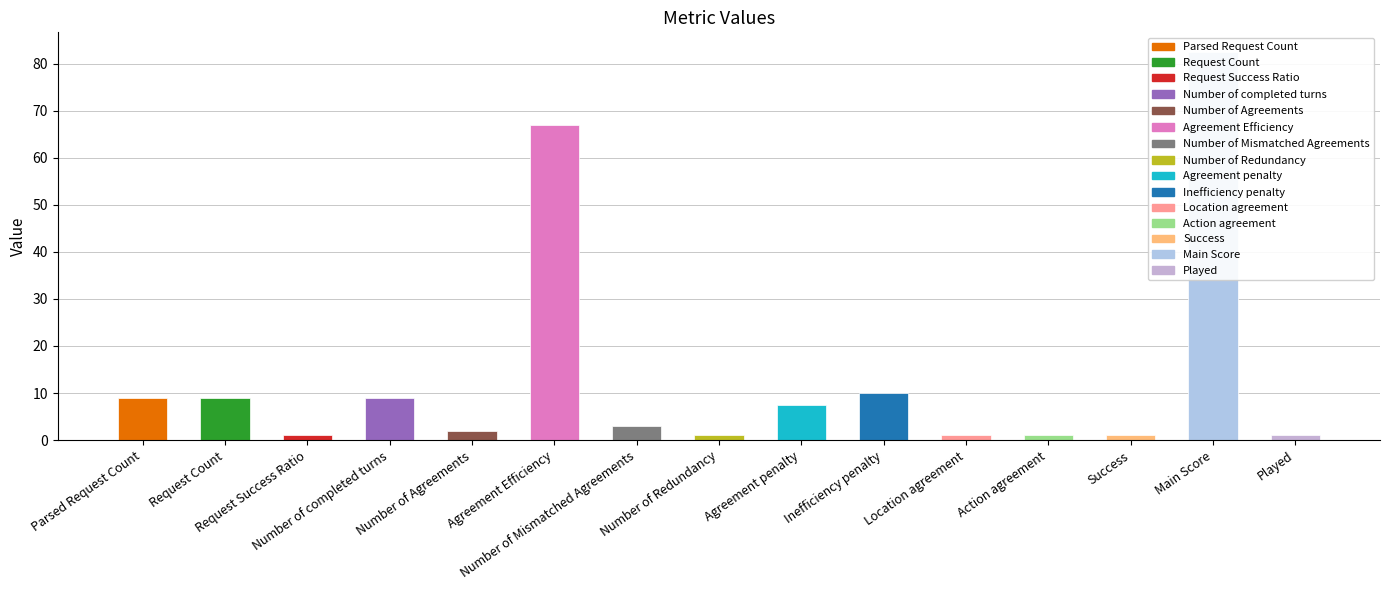

How many data points are less than 3?

7